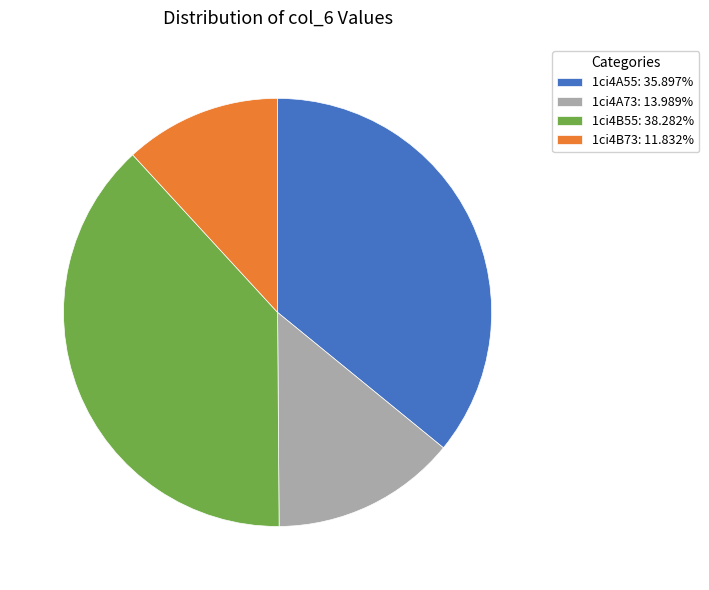

Do 1ci4A55: 35.897% and 1ci4B73: 11.832% together represent more than half of the pie?

No